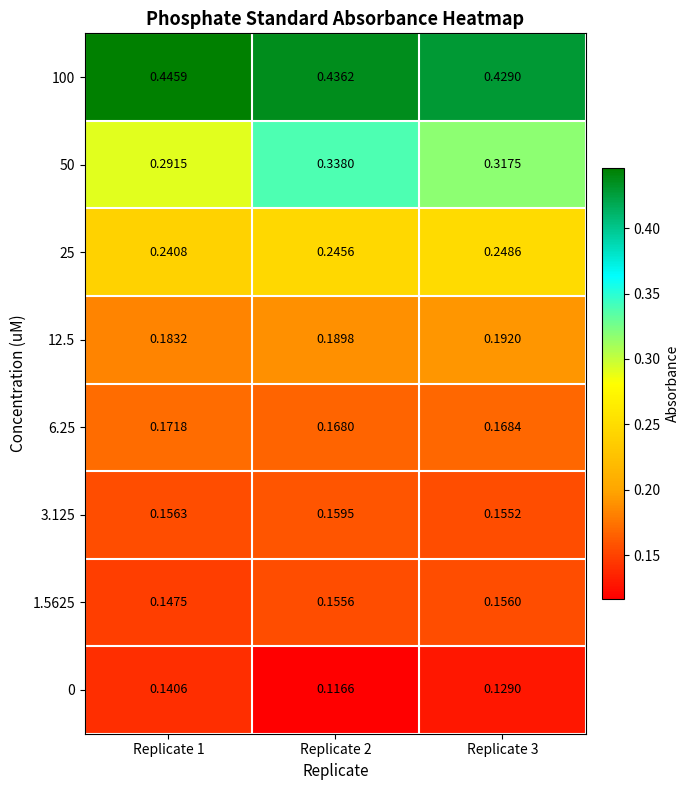

Is the value of 0 at Replicate 3 greater than the value of 100 at Replicate 3?

No